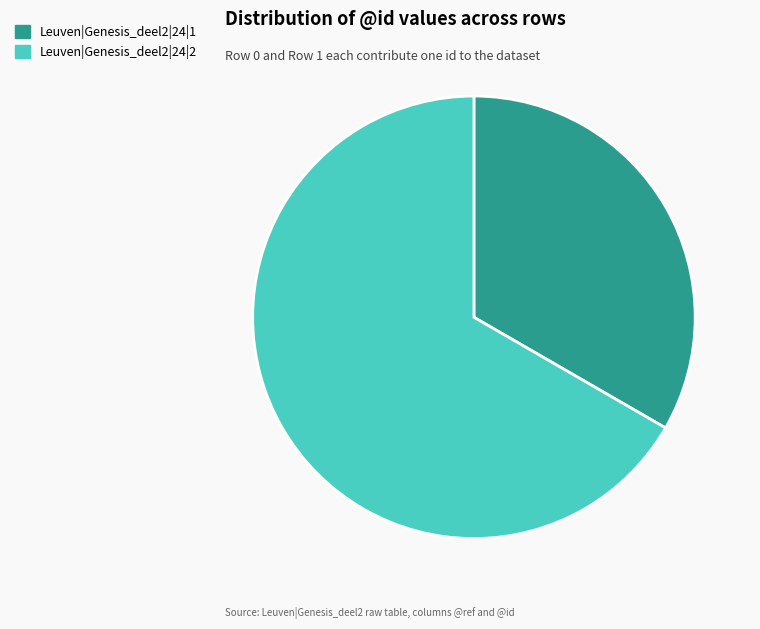

Is the sum of Leuven|Genesis_deel2|24|2 and Leuven|Genesis_deel2|24|1 greater than half?

Yes